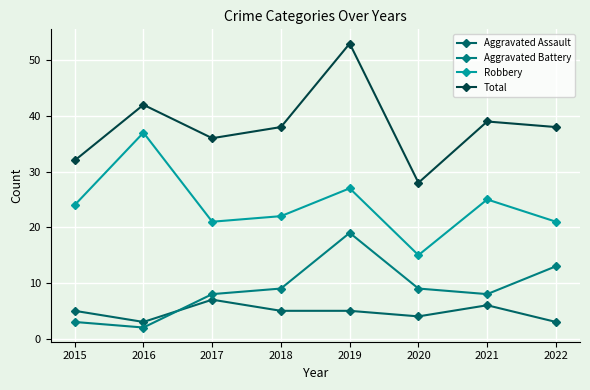

What is the sum of the Total values at 2016 and 2021?

81